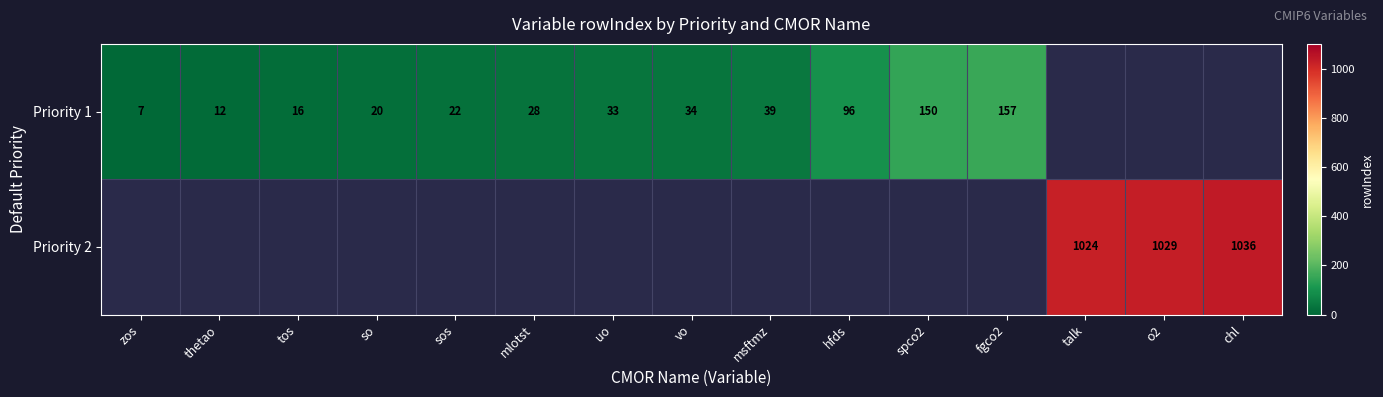

At which label does Priority 1 first exceed 34?

msftmz